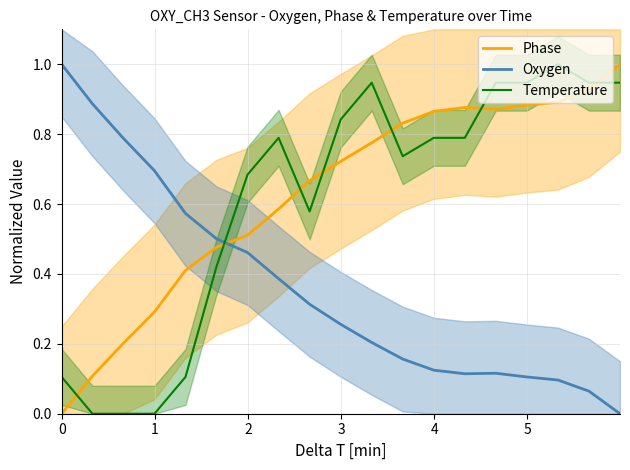

What is the difference between the maximum and second lowest values in the Oxygen series?

0.9